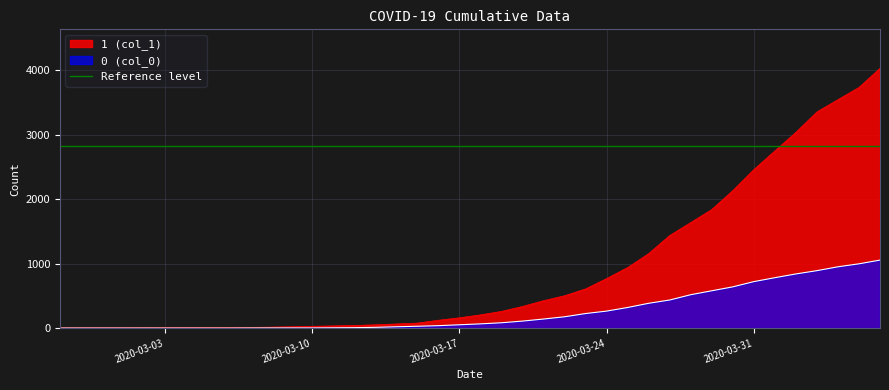

True or false: 0 has more than 2 points higher than both neighbors.

False